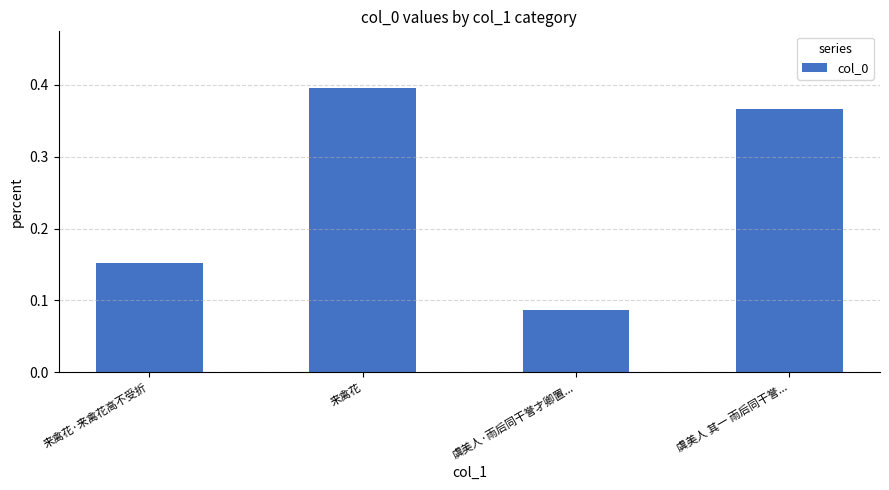

Rank the categories by value from lowest to highest.

虞美人·雨后同干誉才卿置..., 来禽花·来禽花高不受折, 虞美人 其一 雨后同干誉..., 来禽花